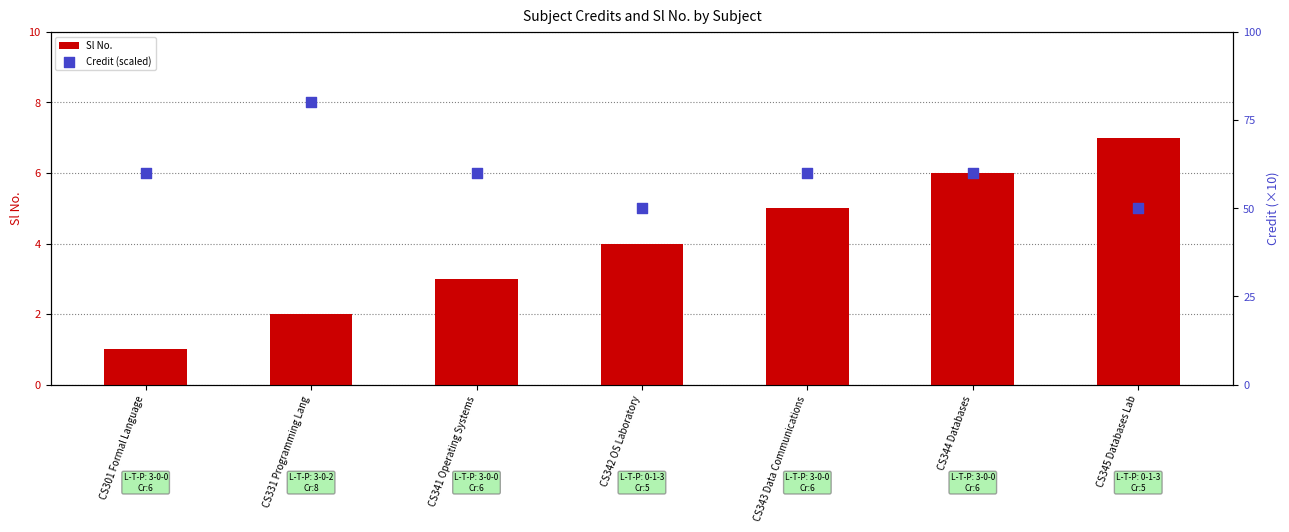

At how many categories does at least one series exceed 42?

7